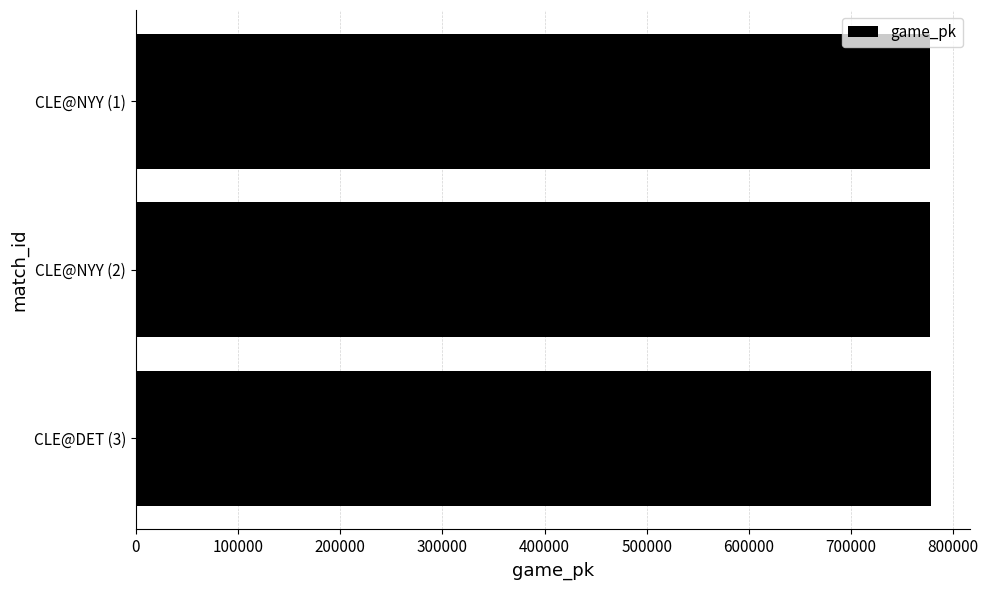

What is the smallest value displayed?

777653